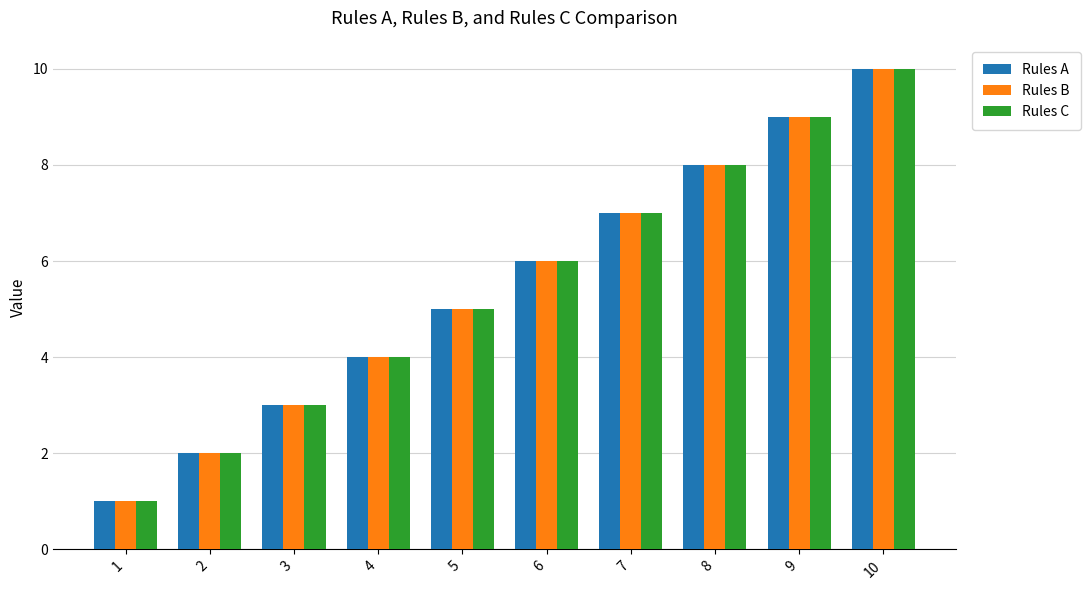

What is the value of the Rules A bar at the 5th from the left?

5